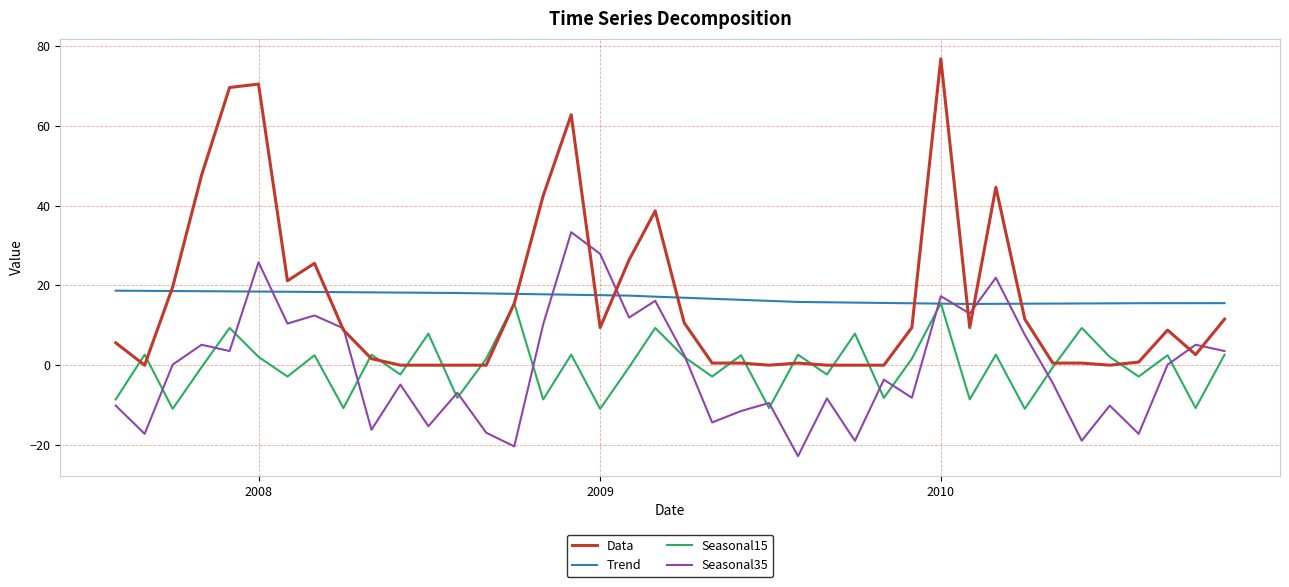

List the series in order of their peak value, highest first.

Data, Seasonal35, Trend, Seasonal15